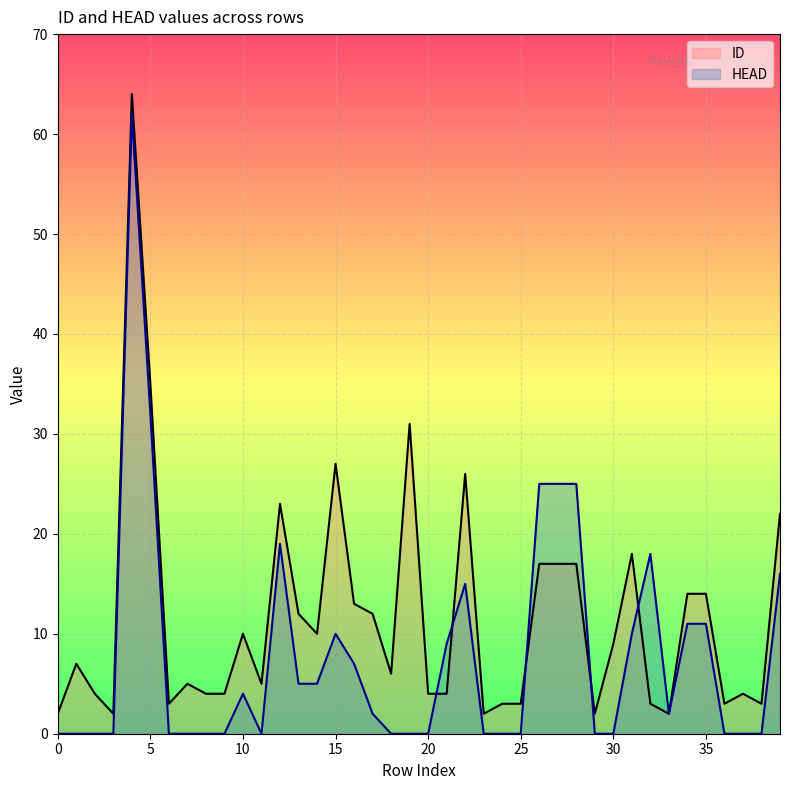

Which series has the widest spread of values?

ID